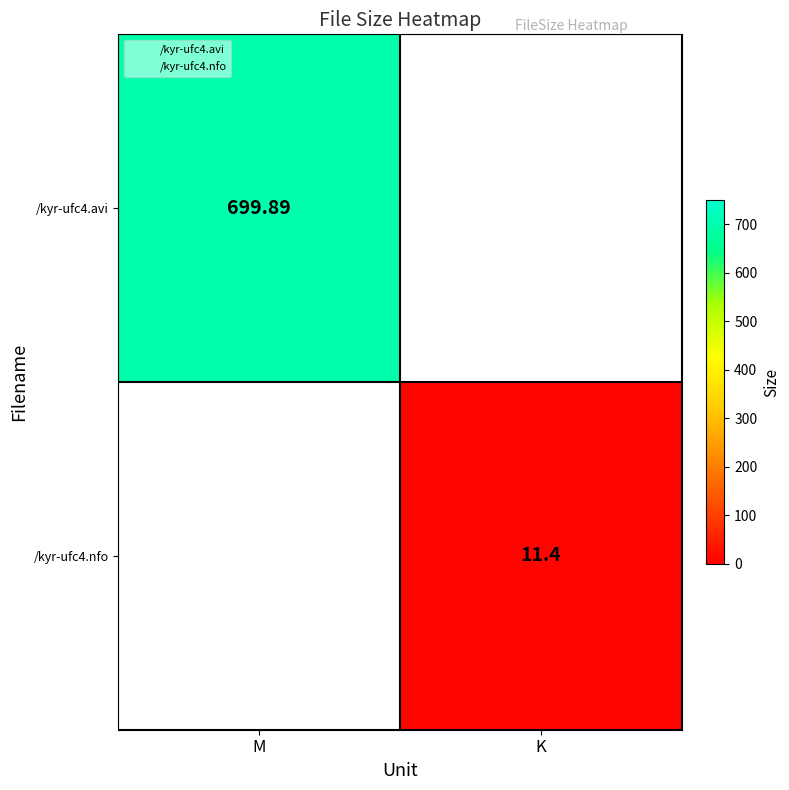

At how many categories does at least one series exceed 446?

1